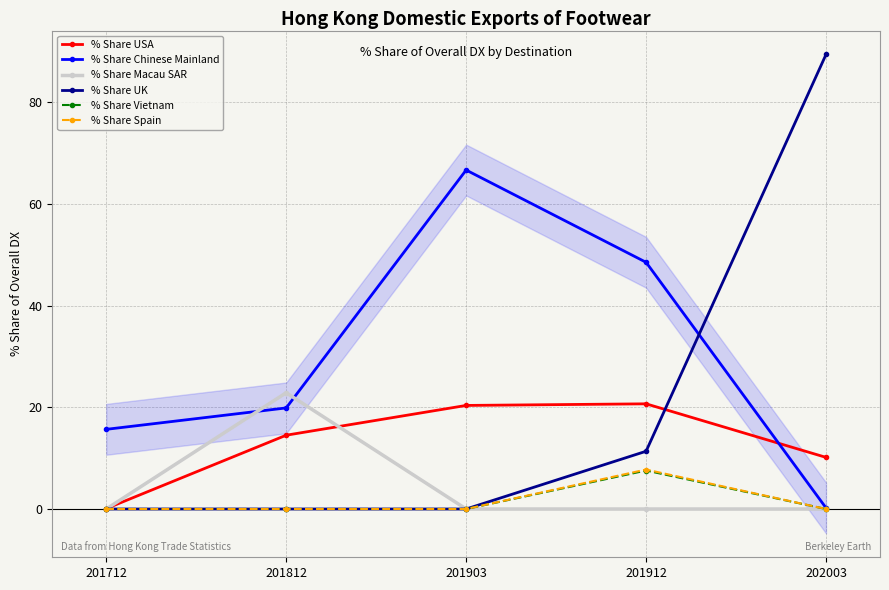

What is the difference between the highest and lowest values at 201912?

48.5